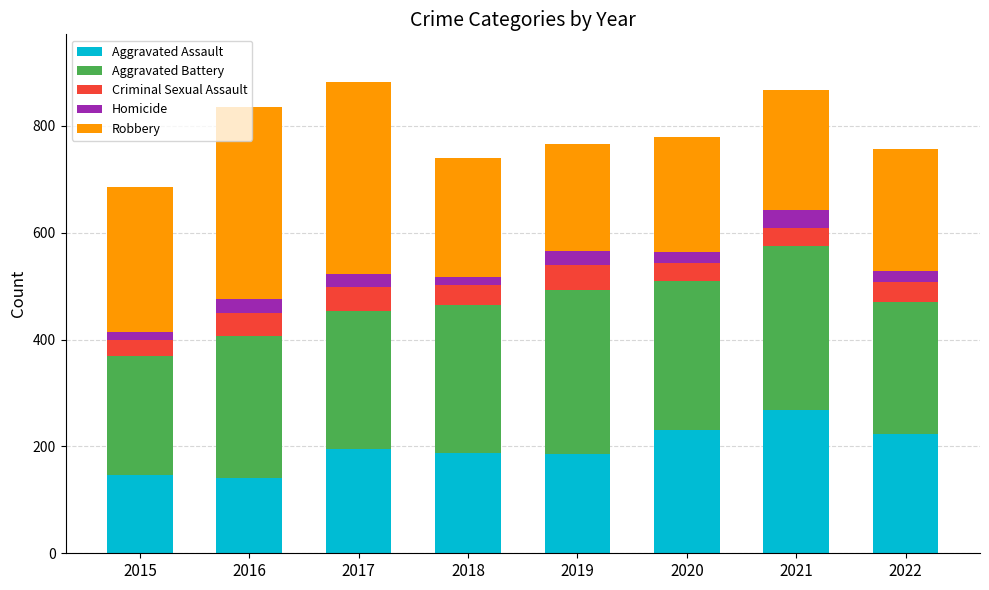

What are all the series names shown in the legend?

Aggravated Assault, Aggravated Battery, Criminal Sexual Assault, Homicide, Robbery